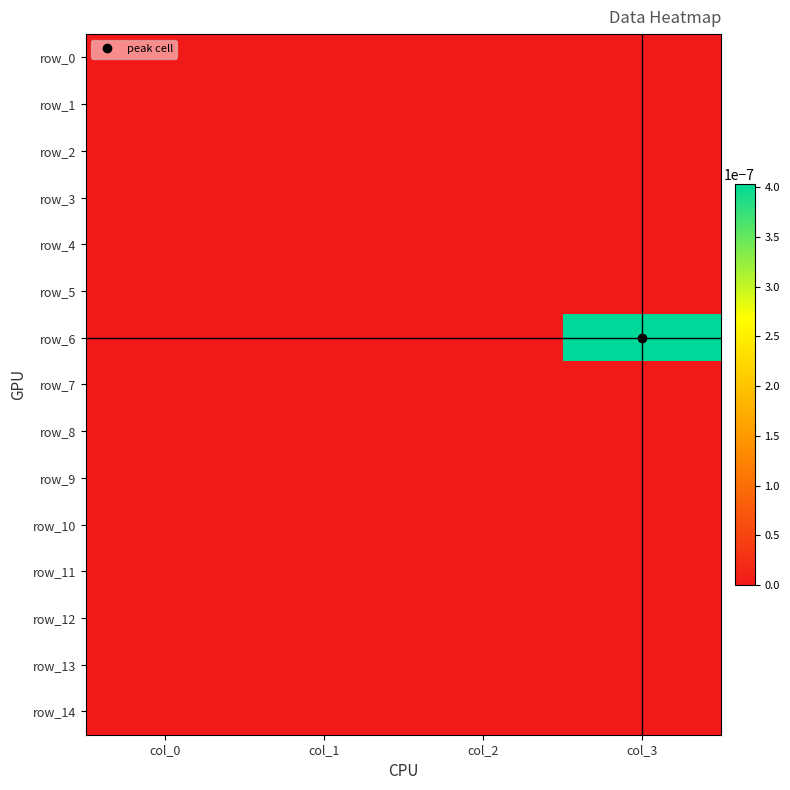

Is it true that row_8 equals 0.0 at col_3?

True